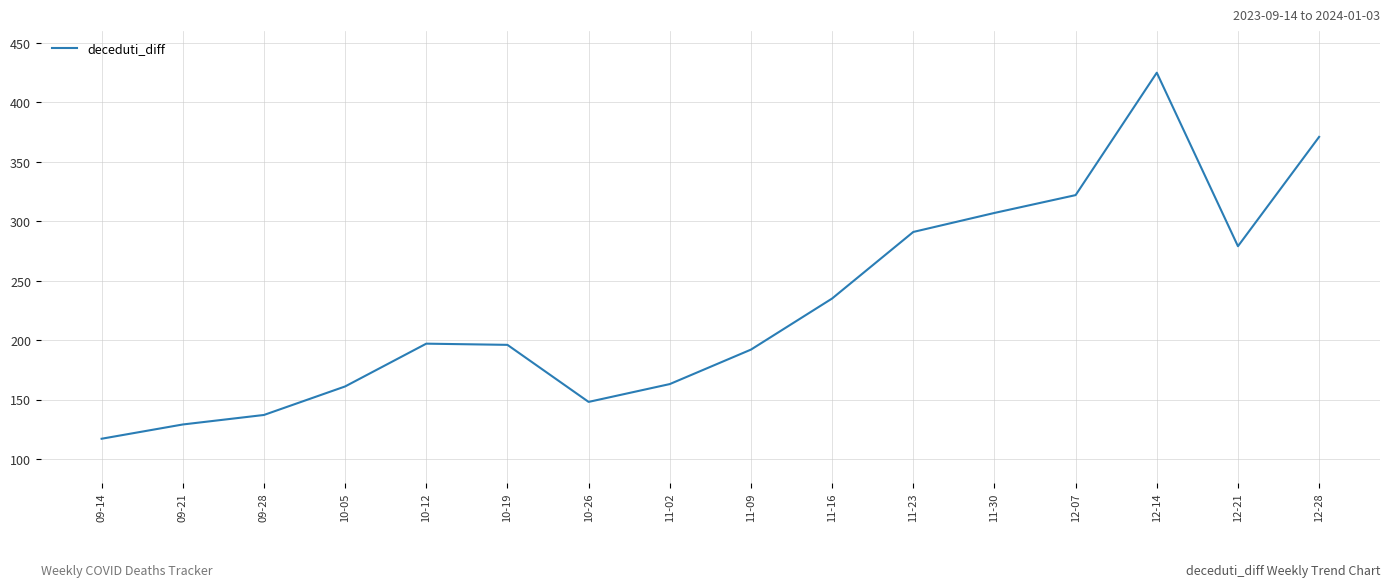

The value at 11-09 is 125. True or false?

False